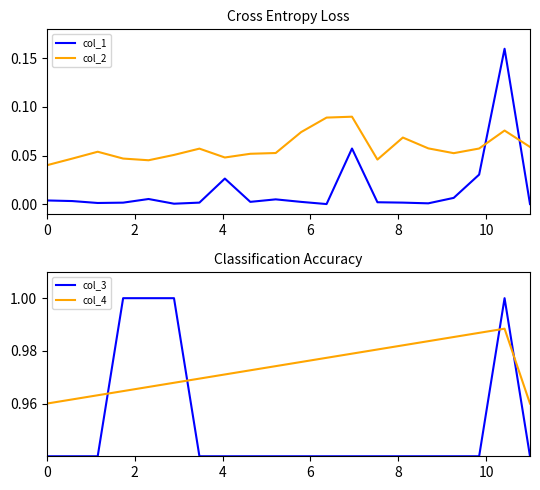

After their last crossing, which series has the higher values: col_2 or col_1?

col_2